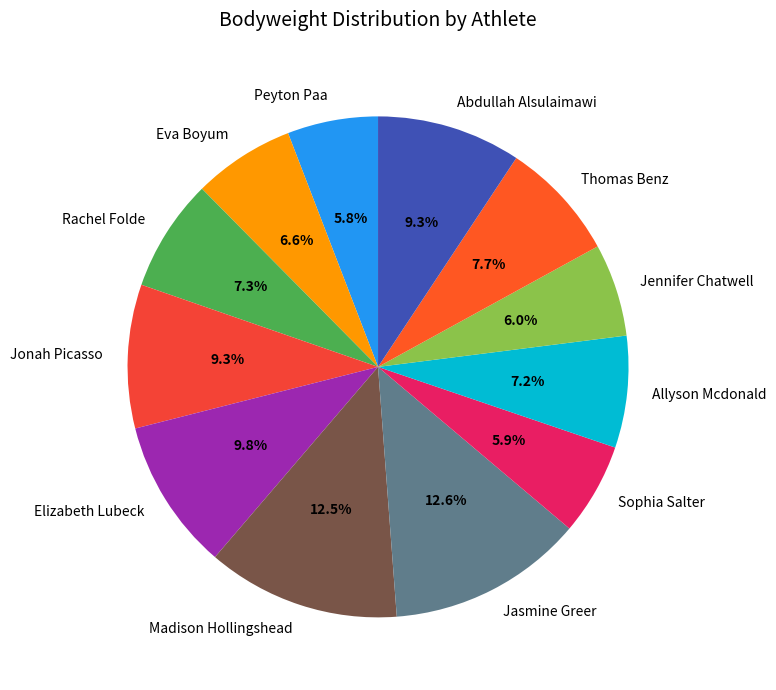

To the nearest percent, what percentage of the pie is Sophia Salter?

6%